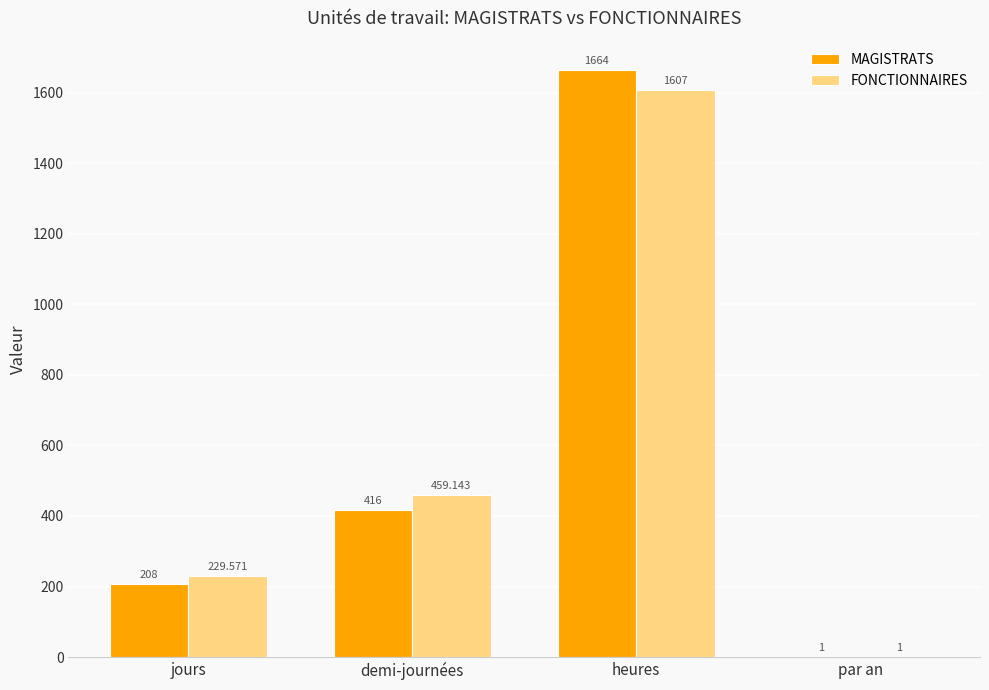

Is it true that MAGISTRATS equals 858.1 at heures?

False